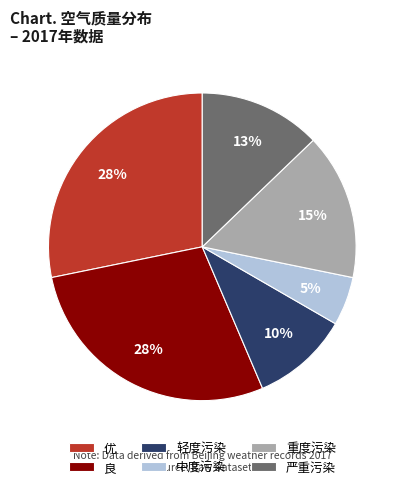

True or false: 中度污染 accounts for 24% of the total.

False